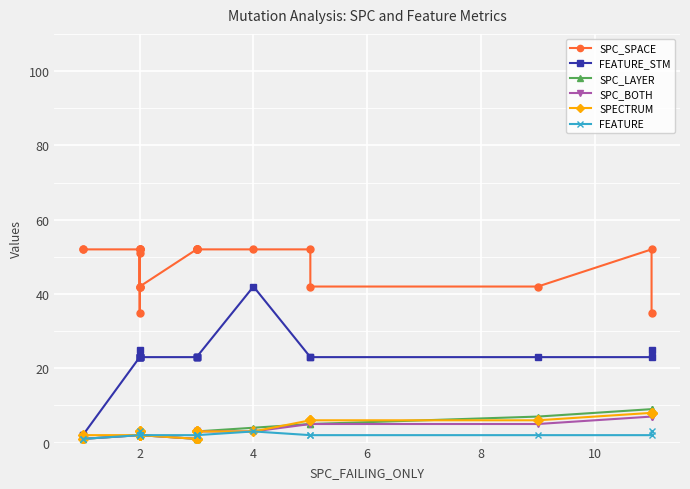

How many values in the SPECTRUM series exceed 3?

5